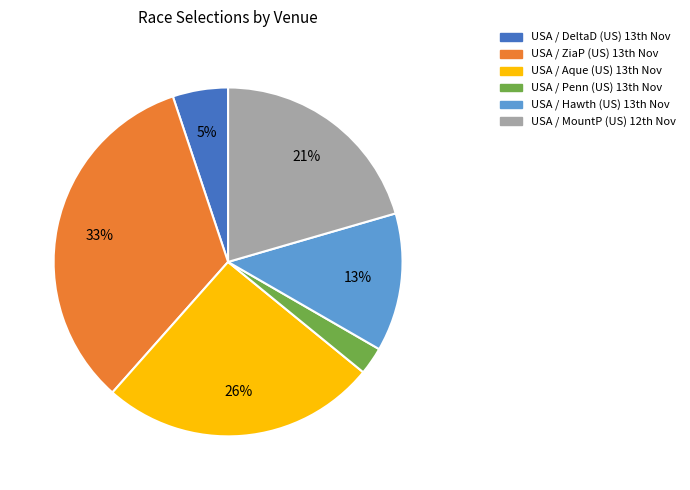

Which slice is the largest?

USA / ZiaP (US) 13th Nov